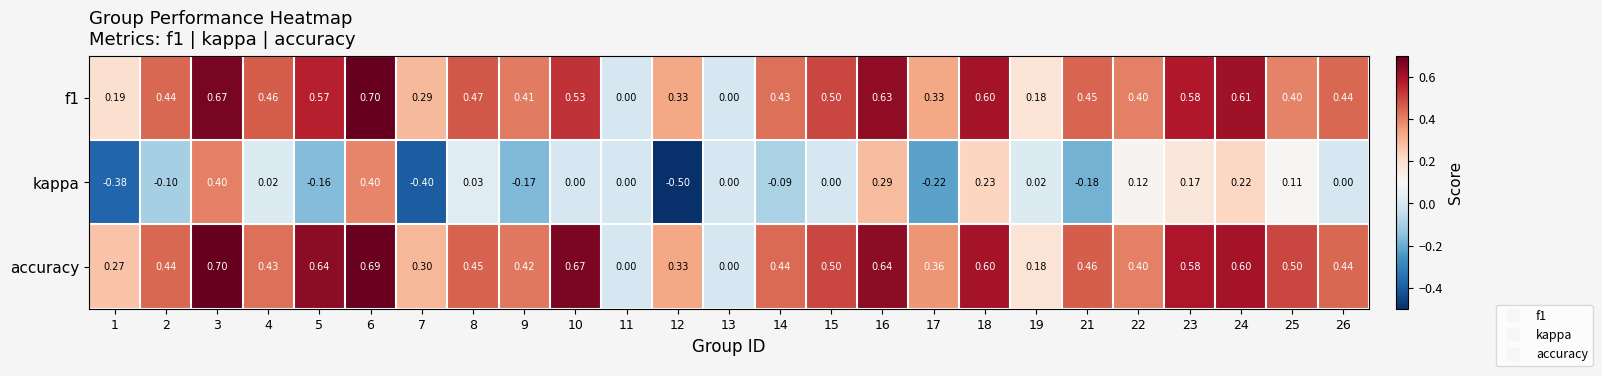

Which series has the largest total across all categories?

accuracy